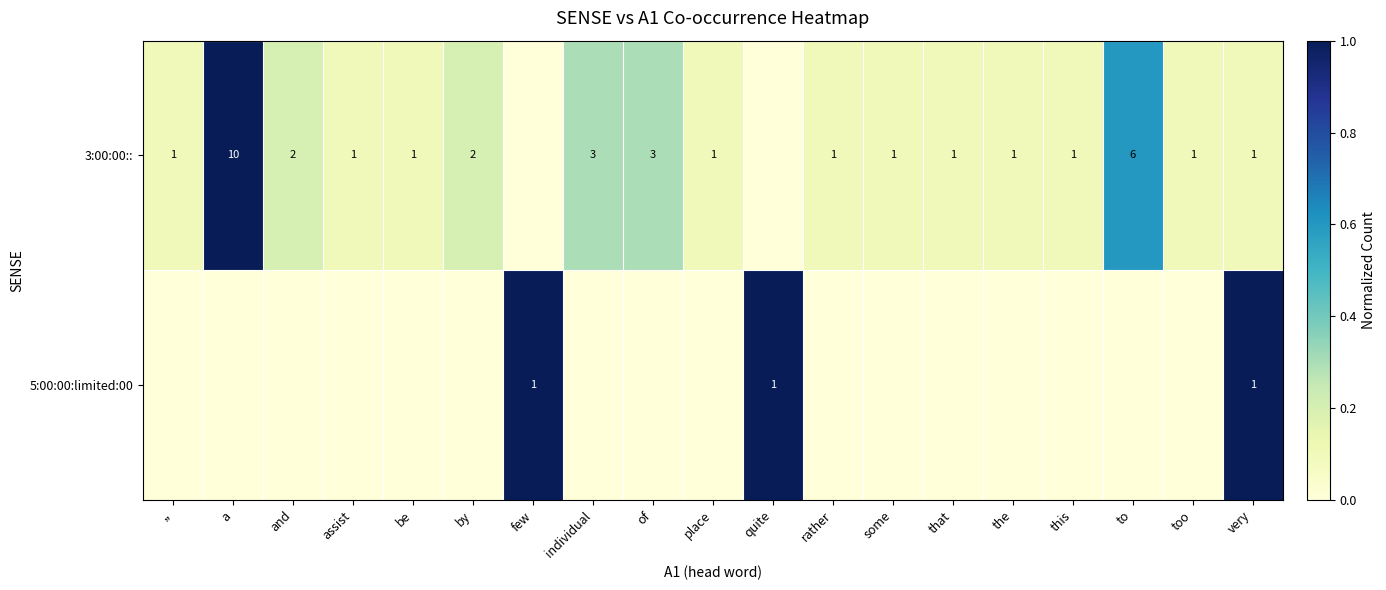

How many categories are shown in the chart?

19